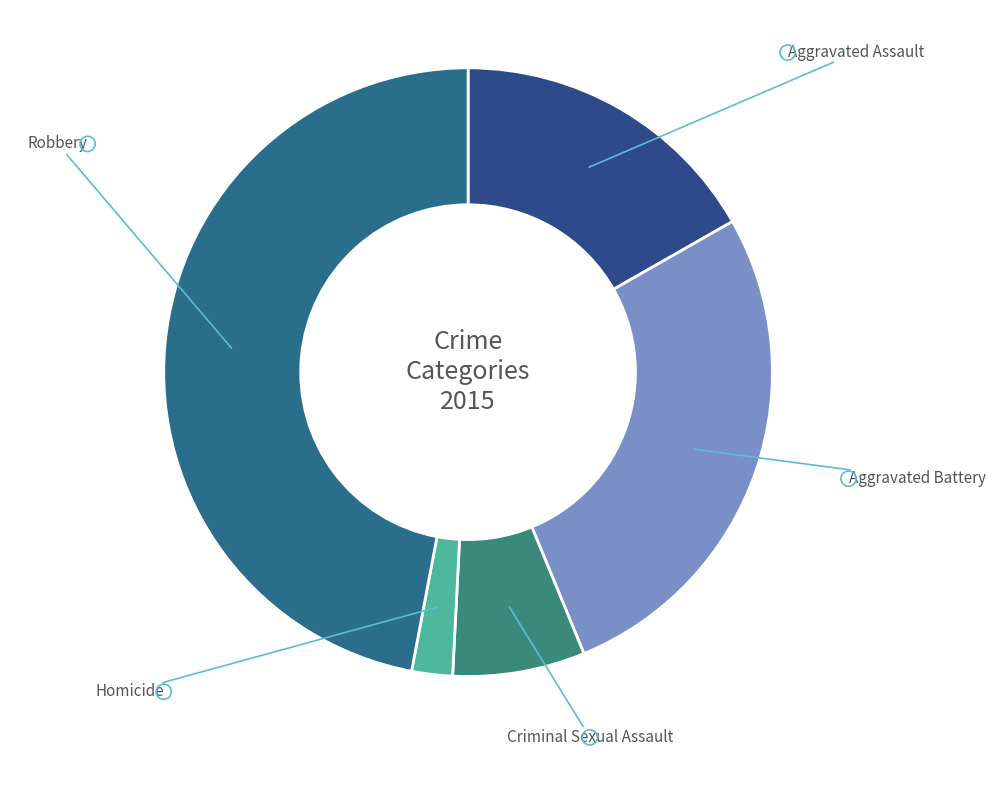

To the nearest percent, what portion does Aggravated Battery represent?

27%